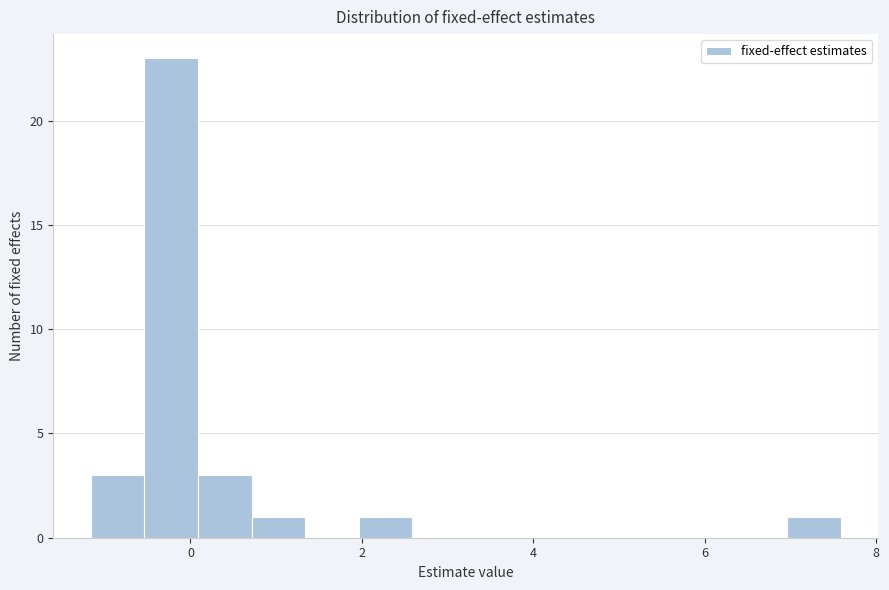

Read against the x-axis, roughly where is the centre of the tallest bar?

-0.2